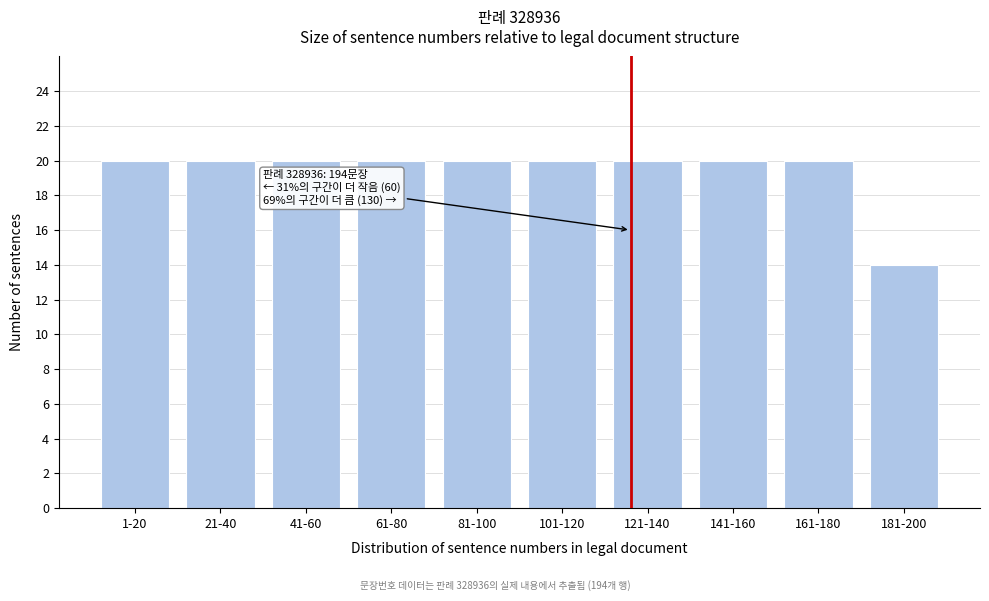

Reading left to right, extract all data points from this chart.

20	20	20	20	20	20	20	20	20	14